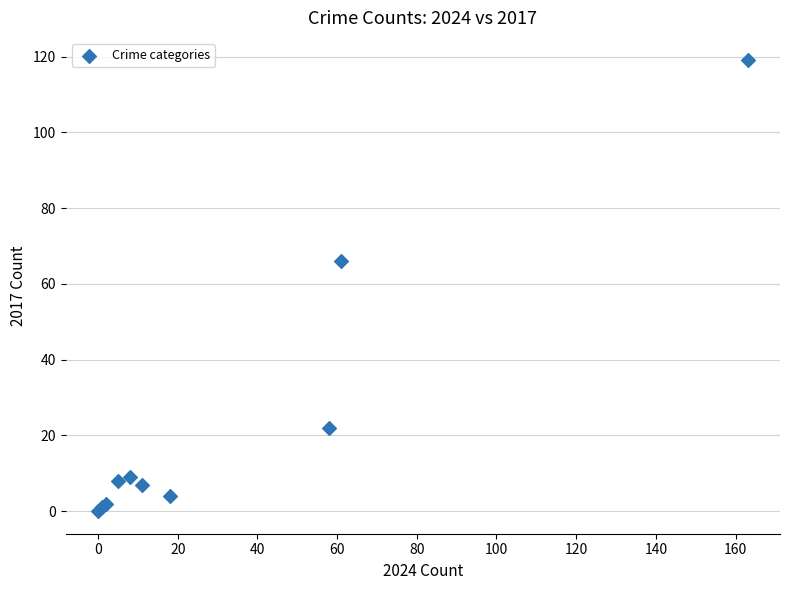

What Y value in the scatter plot is closest to 59?

66